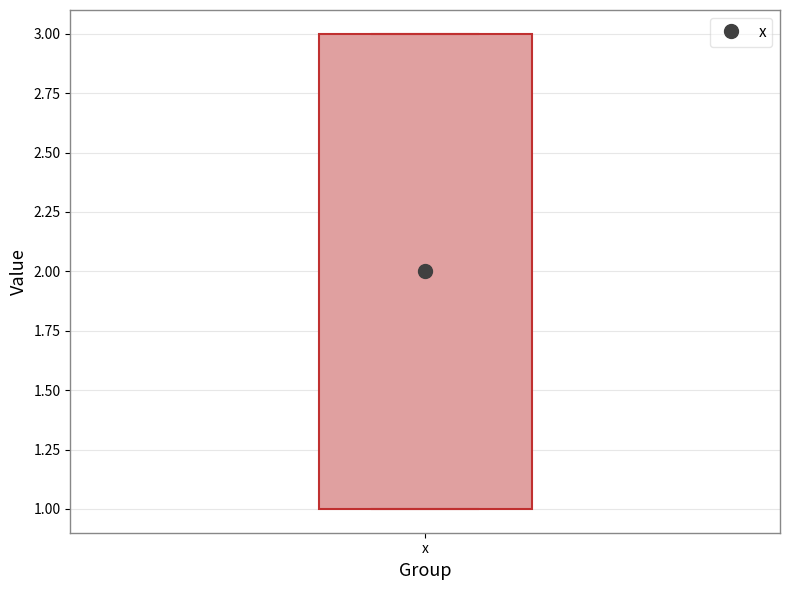

Read this box plot against the y-axis: the position of the median line, the range covered by the box, and the ends of both whiskers. The values are not printed on the chart, so give them approximately, as read against the axis.

median 2, box 1 to 3, whiskers 1 to 3